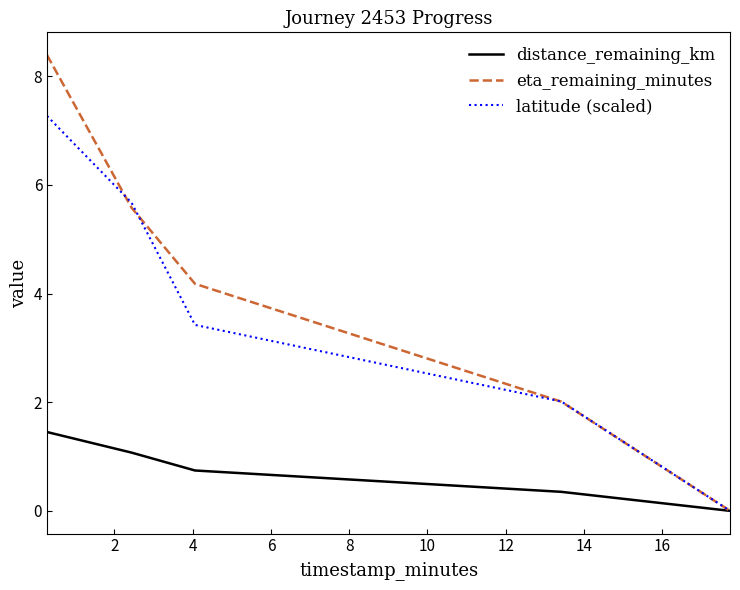

Rank the series by their maximum value, from highest to lowest.

eta_remaining_minutes, latitude (scaled), distance_remaining_km